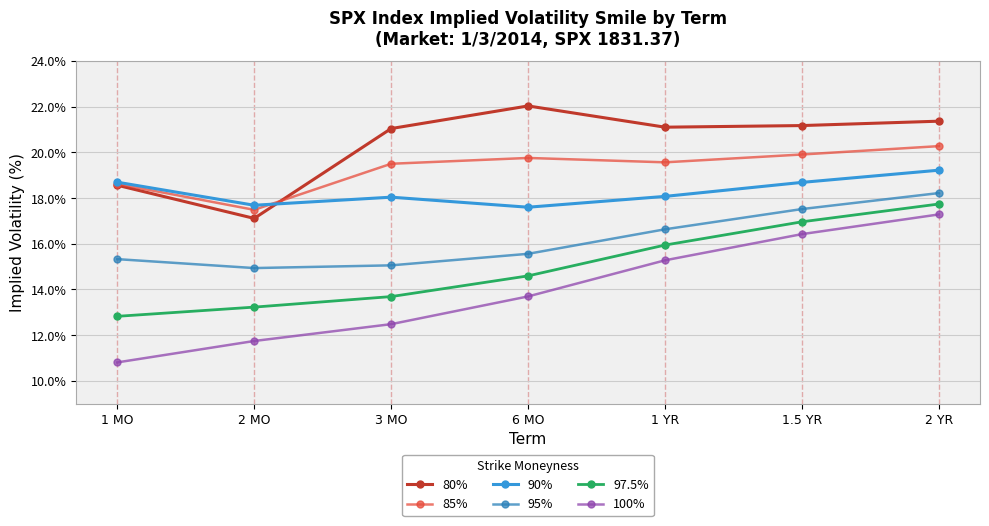

The value of 100% at 2 MO is 2.4. True or false?

False